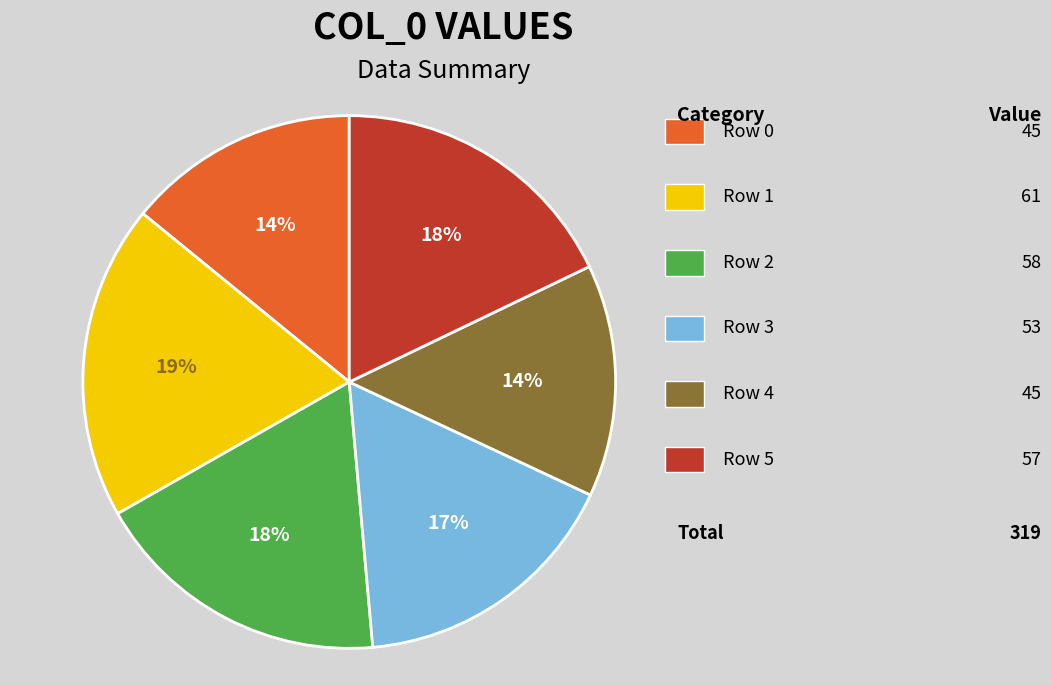

Does any single category account for the majority?

No